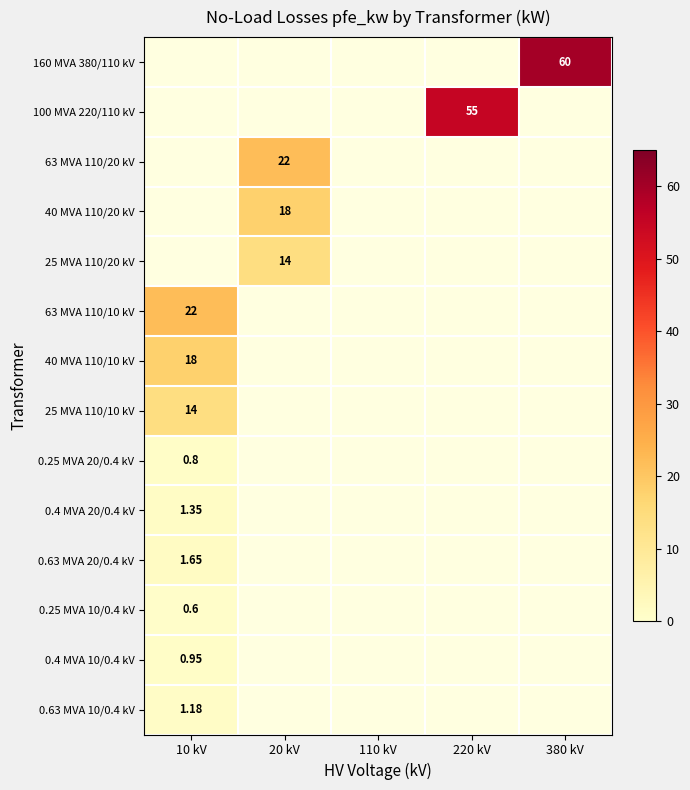

Which category has the highest value in the 0.63 MVA 20/0.4 kV series?

10 kV